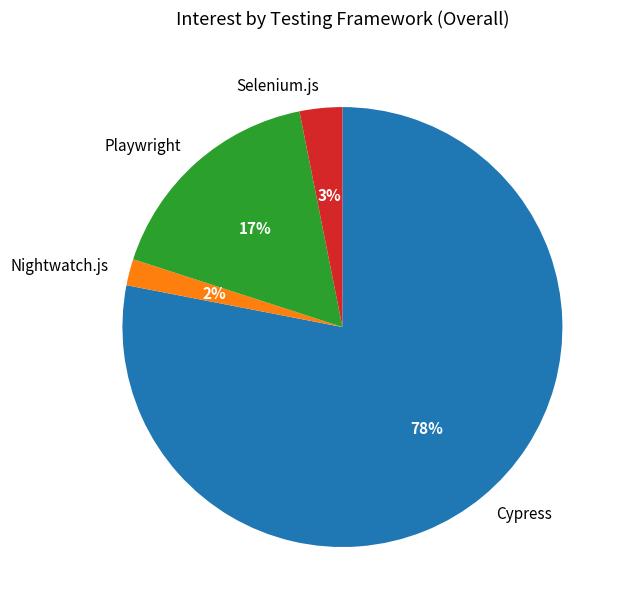

Does Selenium.js account for over 50% of the chart?

No